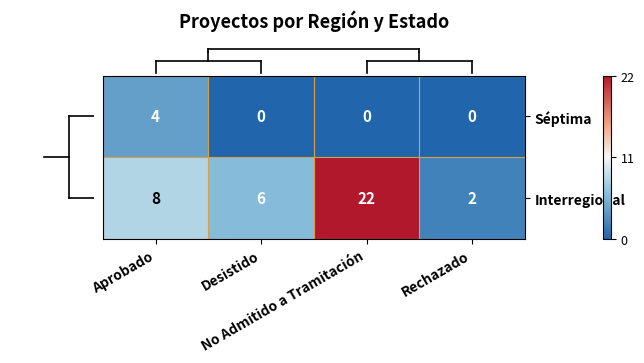

Which series has the largest total across all categories?

Interregional